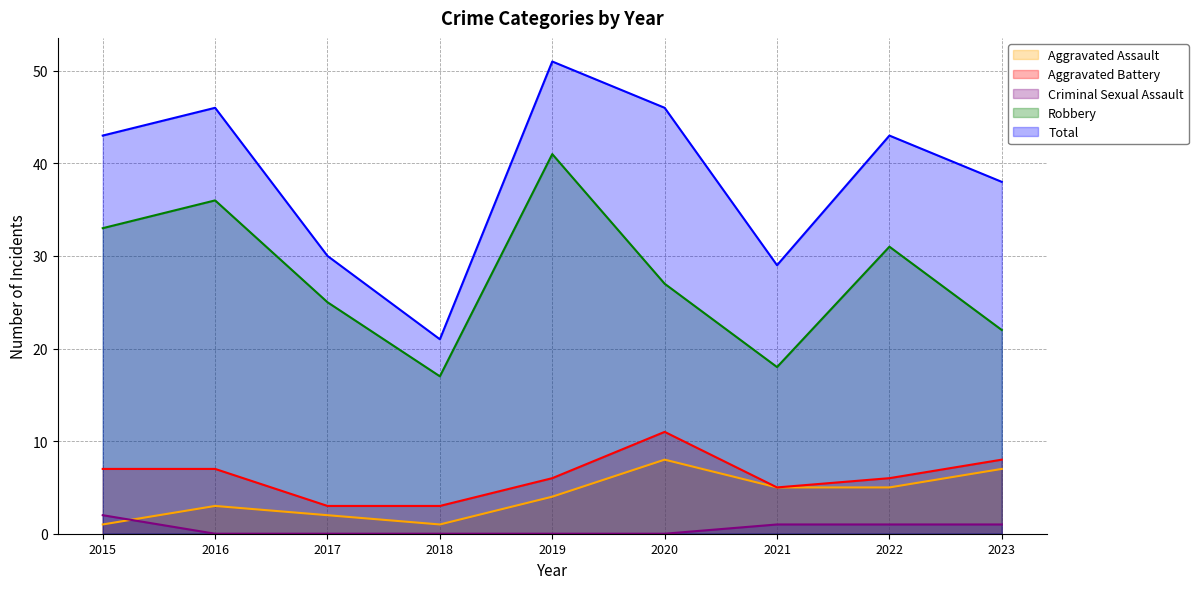

True or false: Robbery and Total cross at least once.

False